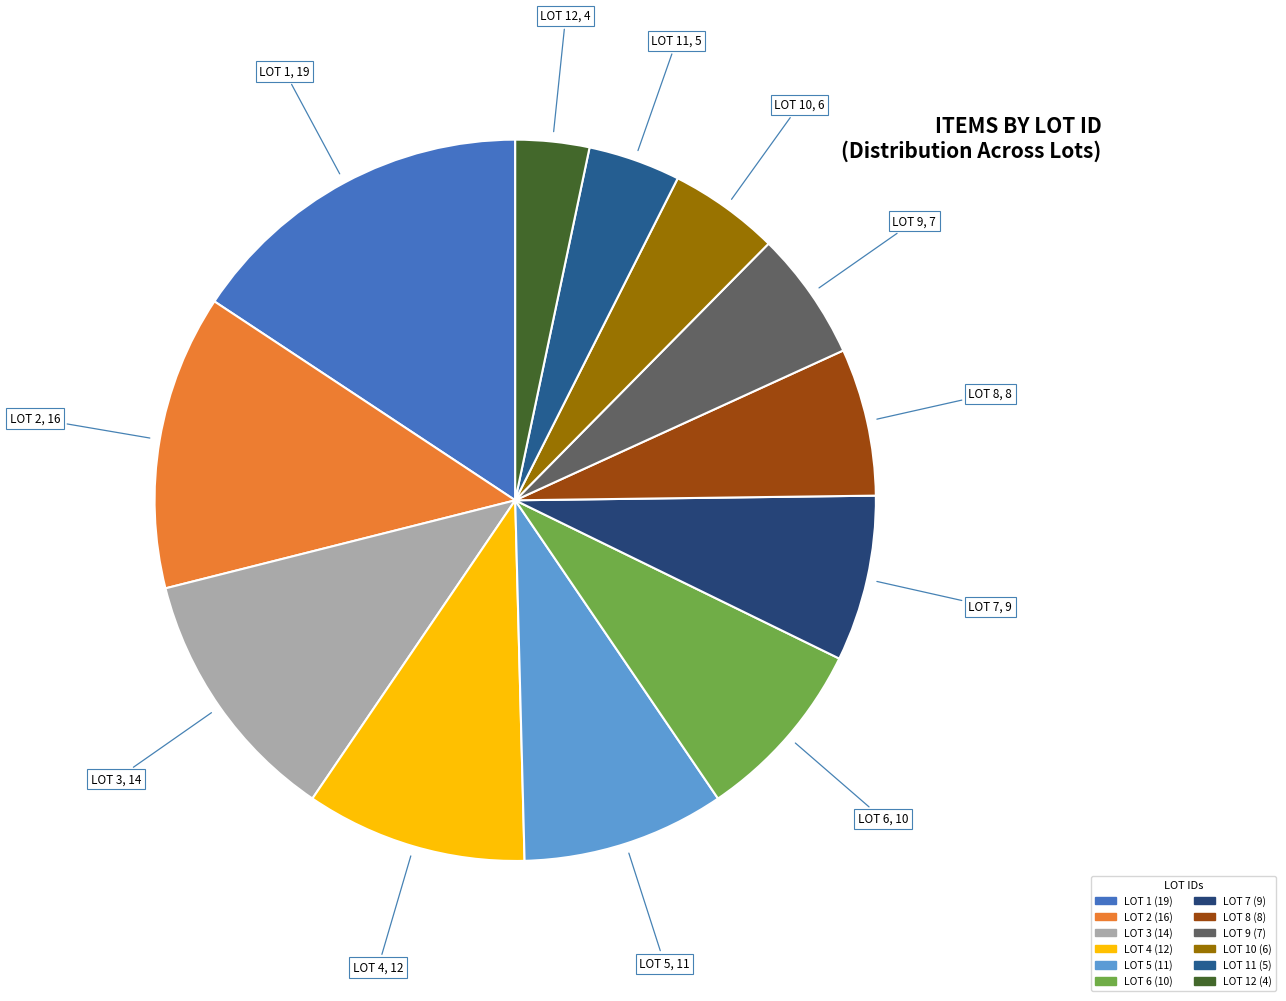

Count the number of slices in the pie.

12